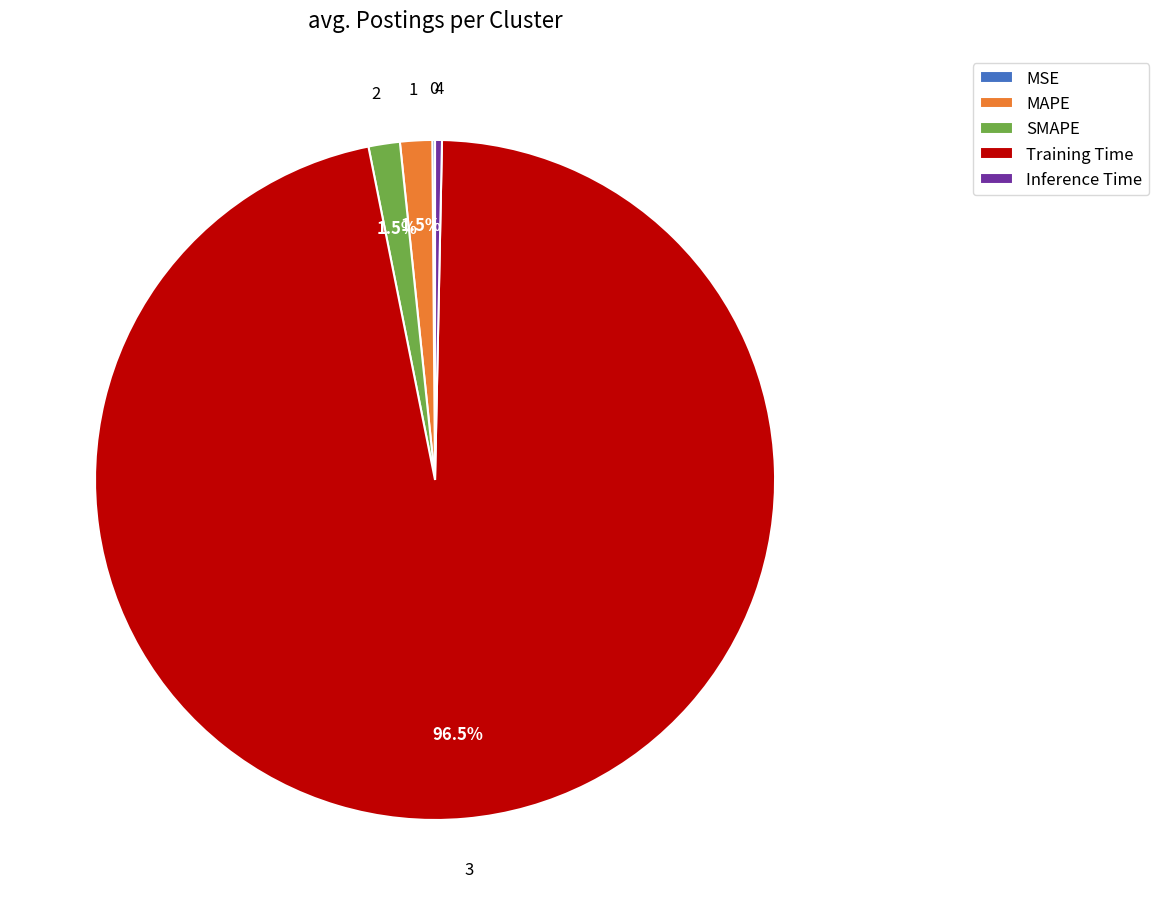

Which category has the biggest portion of the pie?

Training Time